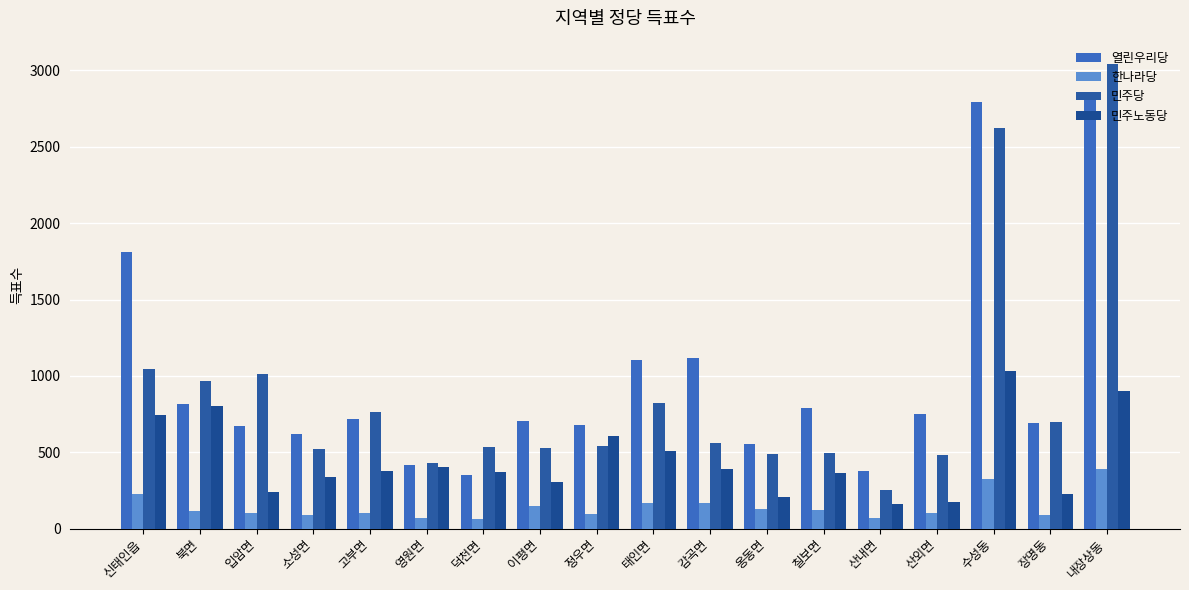

Where is 한나라당 nearest to the value 225?

신태인읍